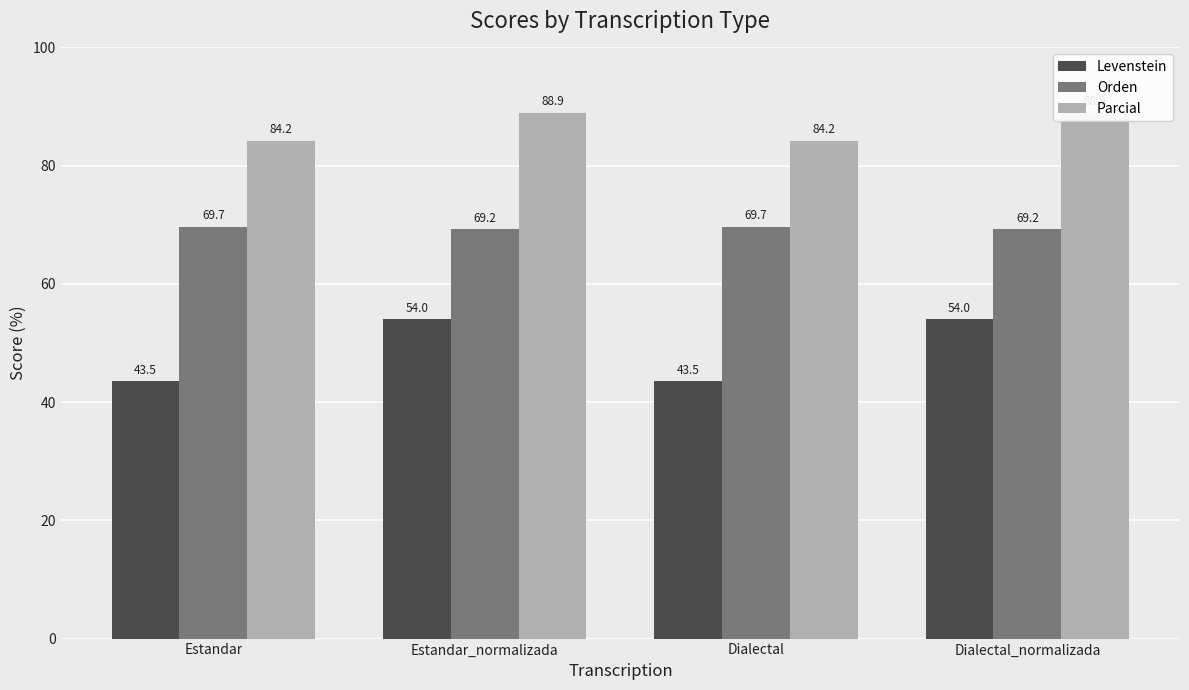

How many values in the Parcial series are below 88?

2